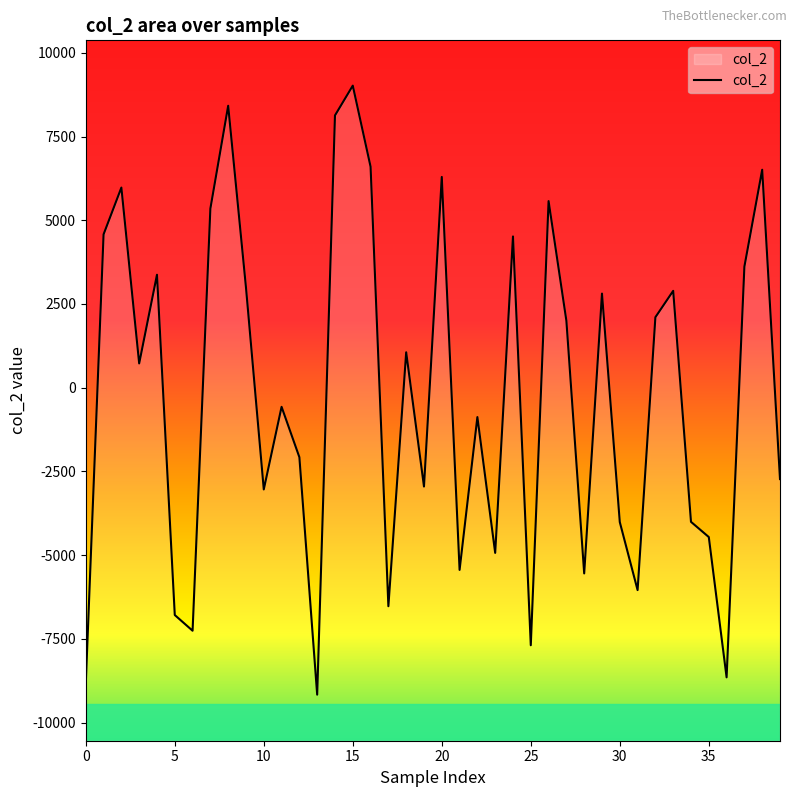

Reading left to right, extract all data points from this chart.

-8835.8	4578.8	5976.6	724.5	3372.6	-6789.8	-7258.6	5349.2	8419.5	2993.3	-3038.8	-572.2	-2076.7	-9168.5	8131.3	9020.8	6598.8	-6526.9	1057.0	-2952.4	6294.0	-5442.6	-878.0	-4934.2	4516.4	-7692.6	5572.3	1998.2	-5547.5	2810.1	-4013.7	-6044.8	2104.5	2892.0	-4006.9	-4460.9	-8651.3	3616.1	6508.9	-2729.9